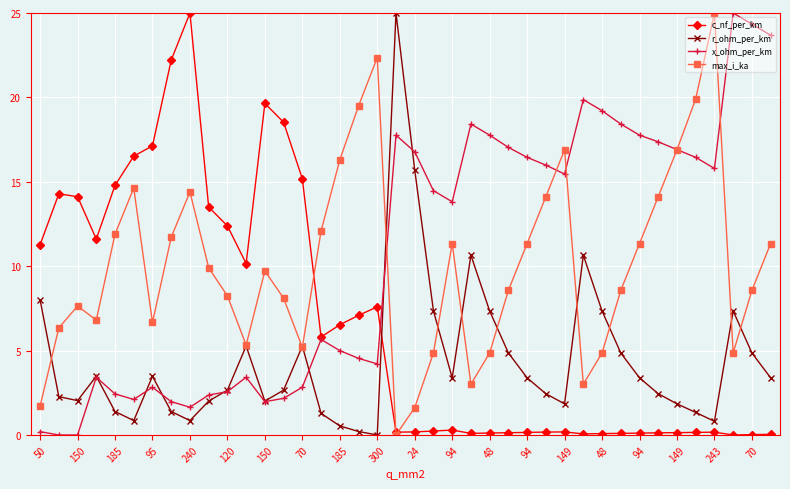

What is the value of the x_ohm_per_km point at the 26th from the left?

17.0